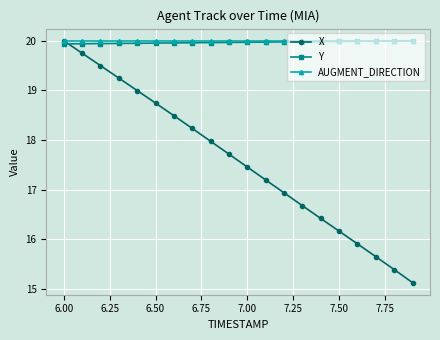

What is the highest value of the Y series?

20.0